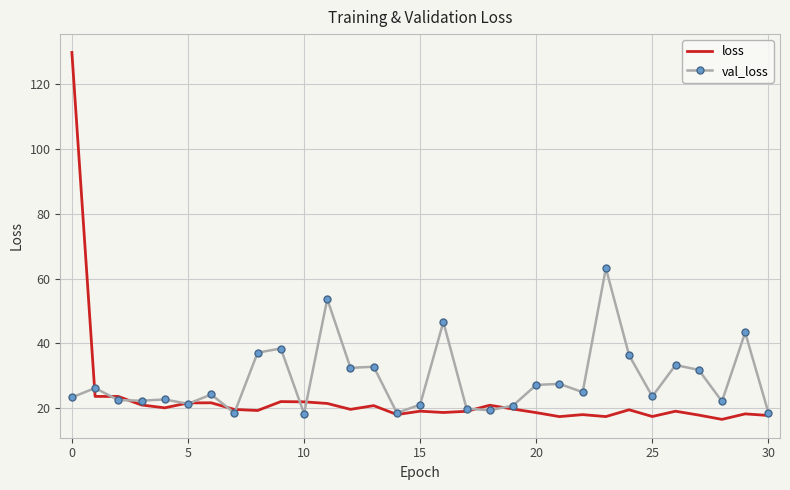

How many categories are shown in the chart?

31